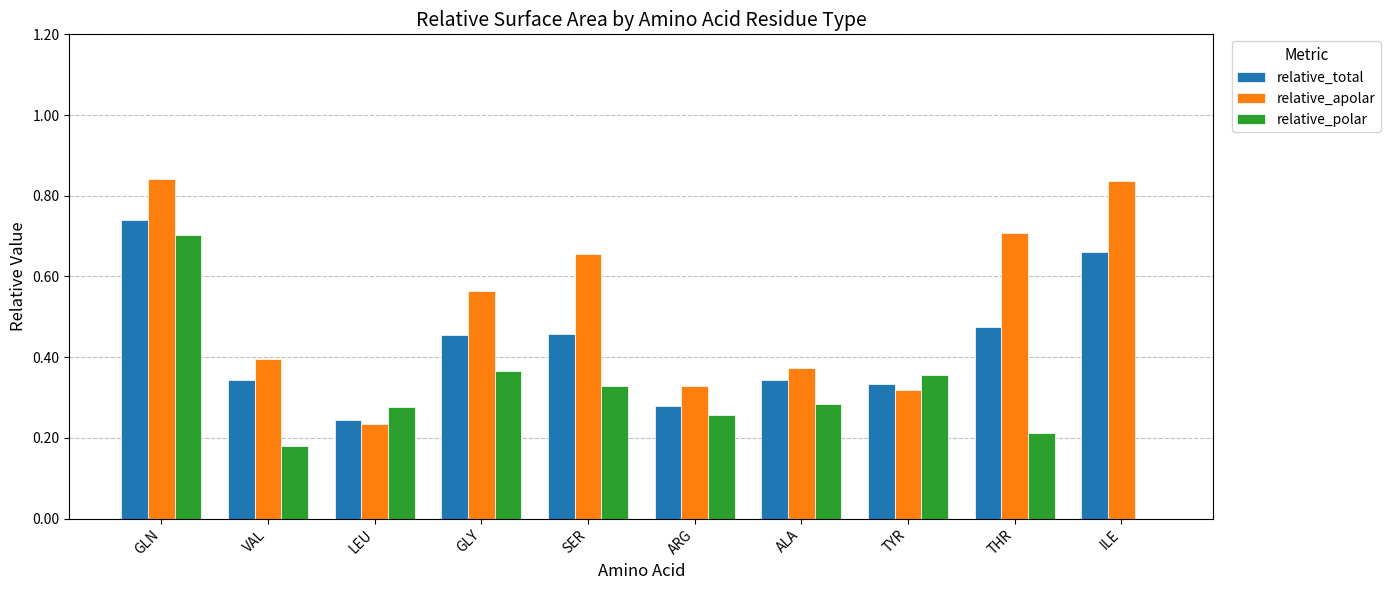

Which series has the largest range (max minus min)?

relative_polar